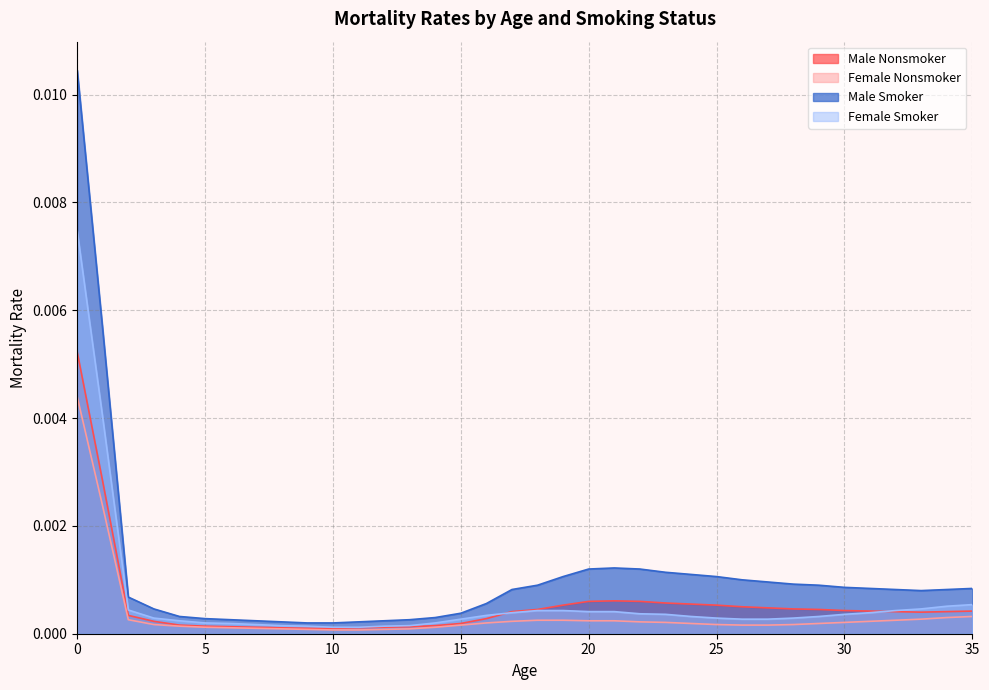

How many data points does each series have?

36